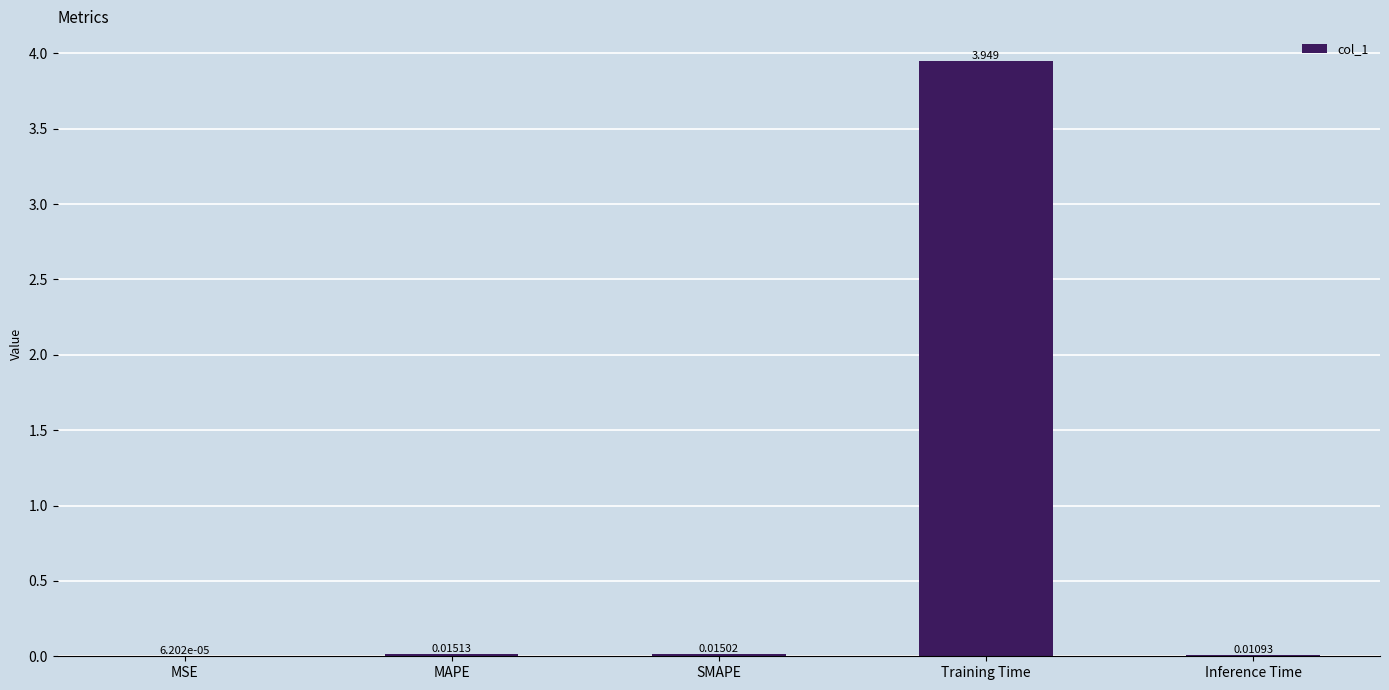

How many distinct data groups are displayed?

1